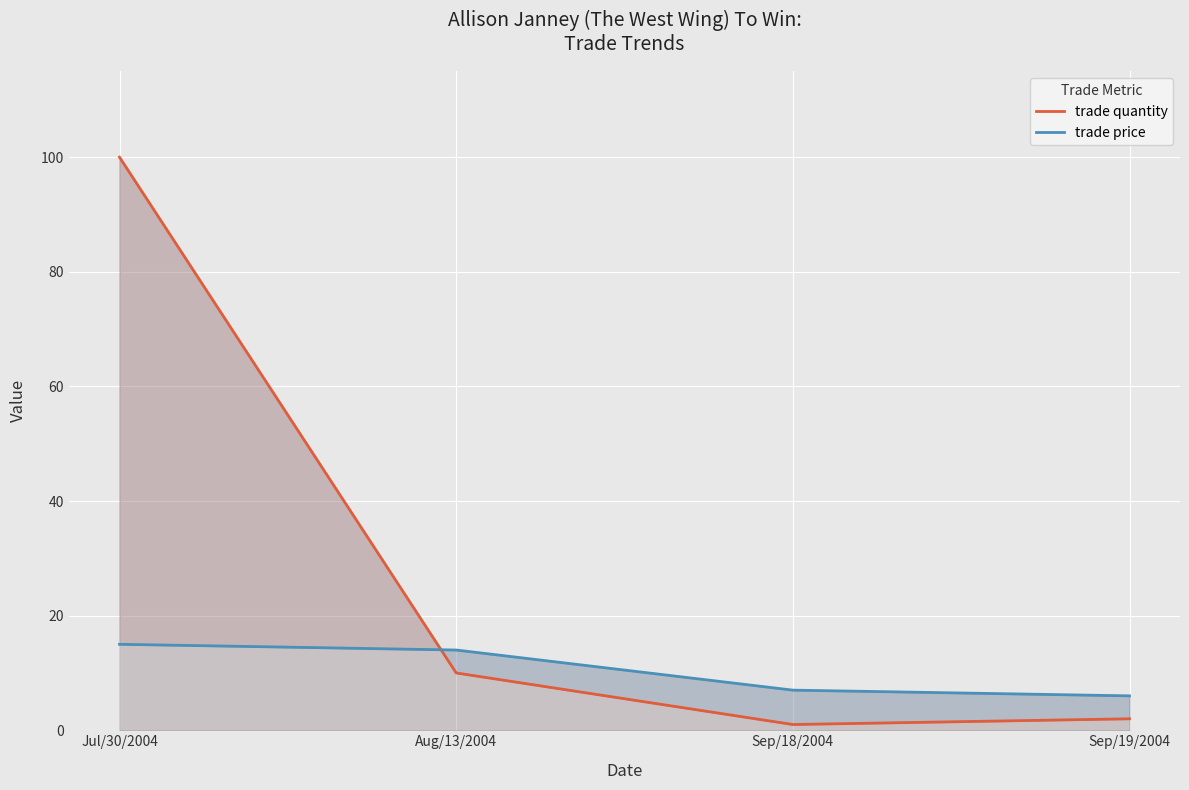

What is the difference between the trade price values at Jul/30/2004 and Sep/18/2004?

8